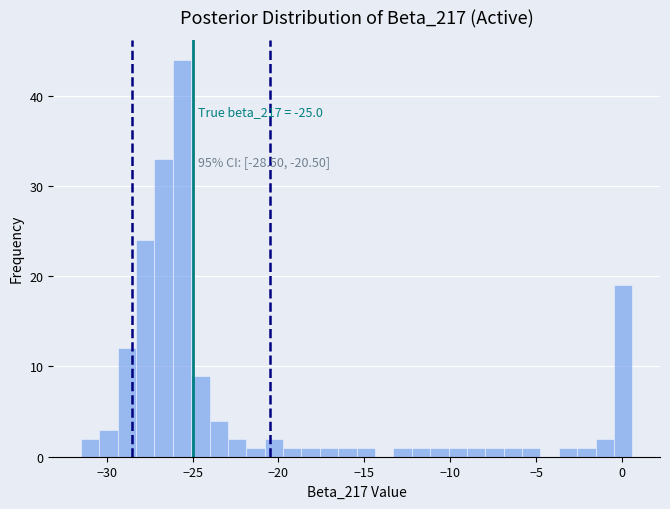

Around what value on the x-axis is the tallest bar? Give the approximate position of its centre, as read against the axis.

-25.5